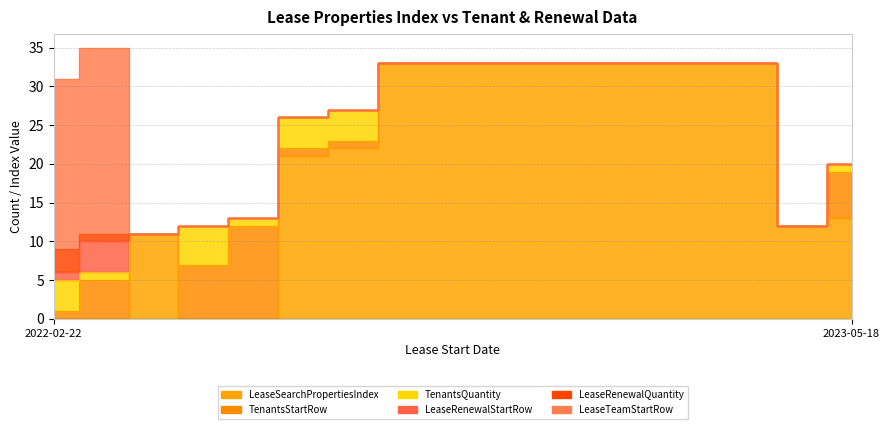

How many data points in LeaseSearchPropertiesIndex are less than 22?

8